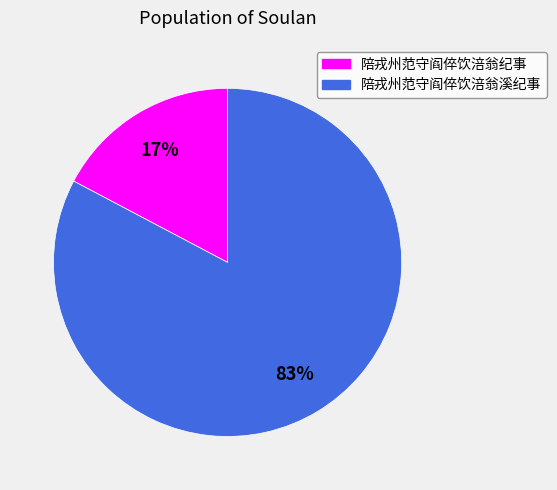

How many slices are in this pie chart?

2